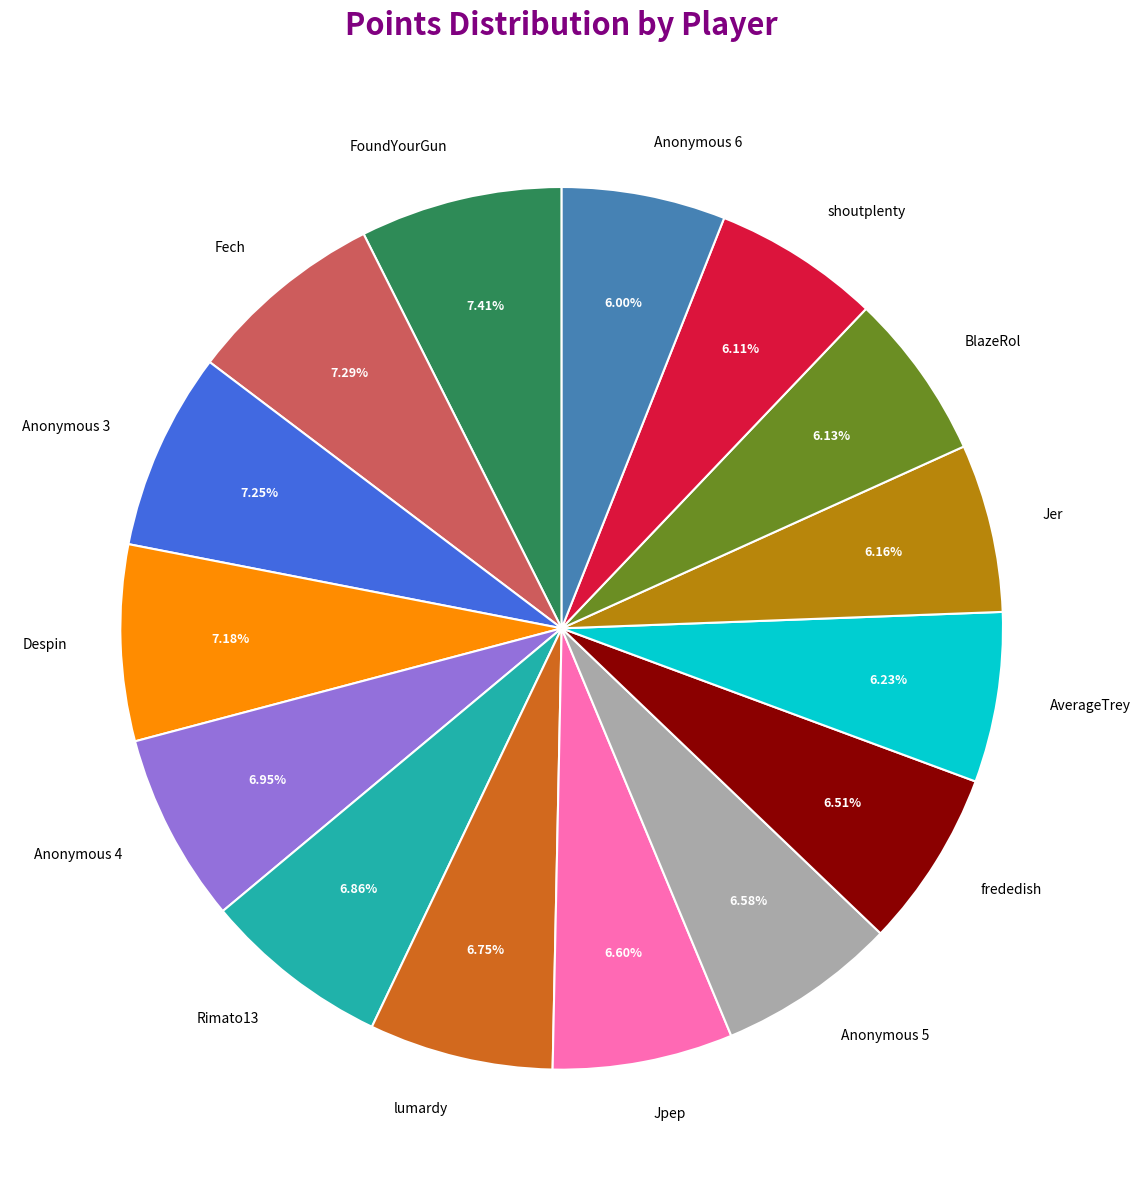

Combined, do FoundYourGun and lumardy account for over 50%?

No